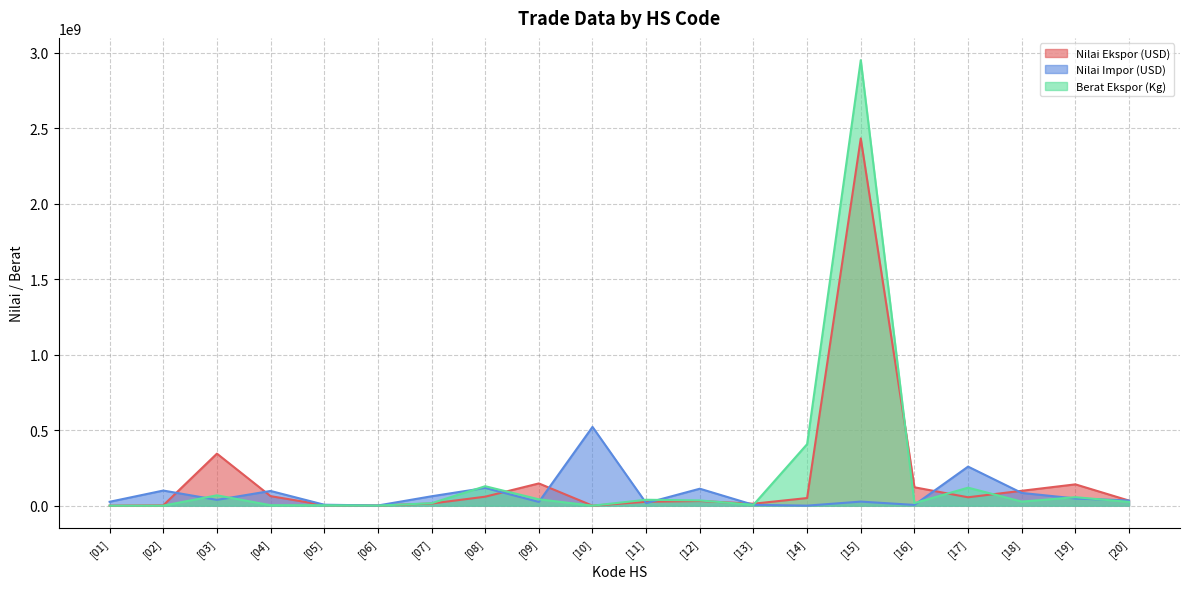

What is the greatest value displayed?

2952112278.1